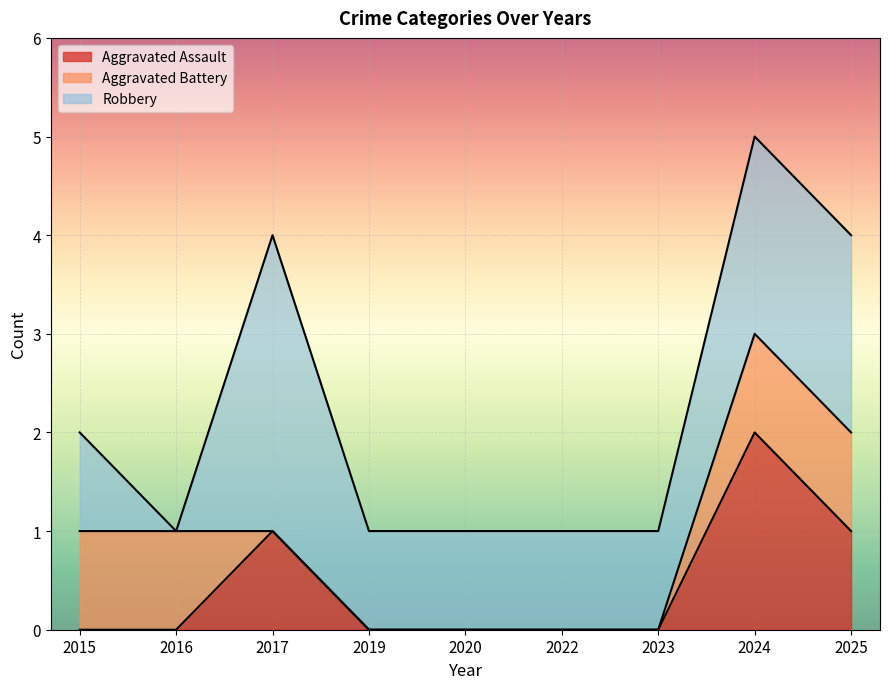

After their last crossing, which series has the higher values: Aggravated Battery or Robbery?

Robbery